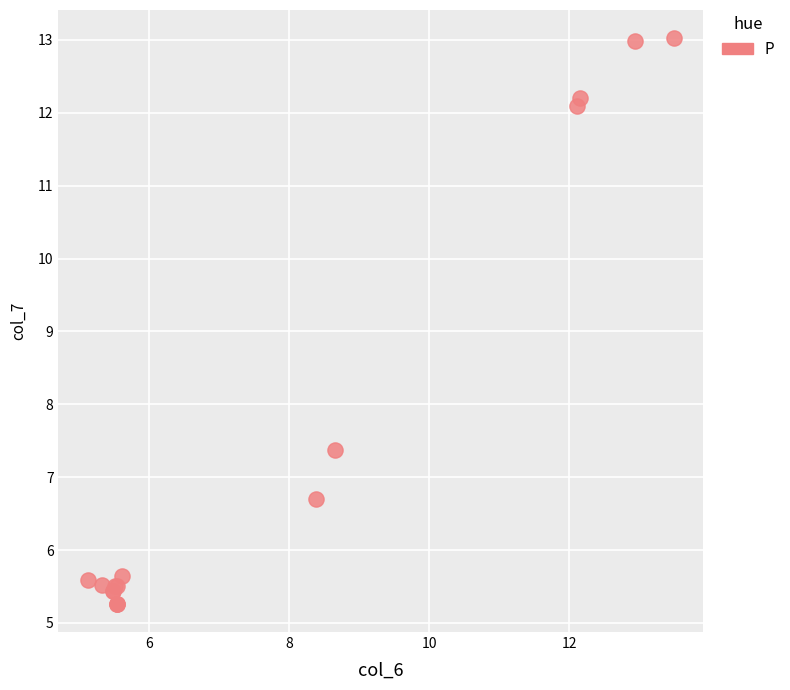

What Y value in the scatter plot is closest to 9?

7.4